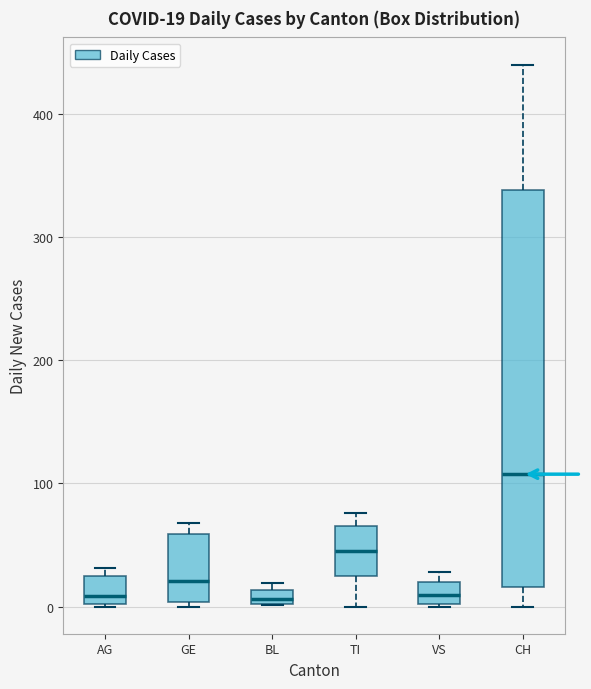

Which box is the tallest, from its lower edge to its upper edge?

CH